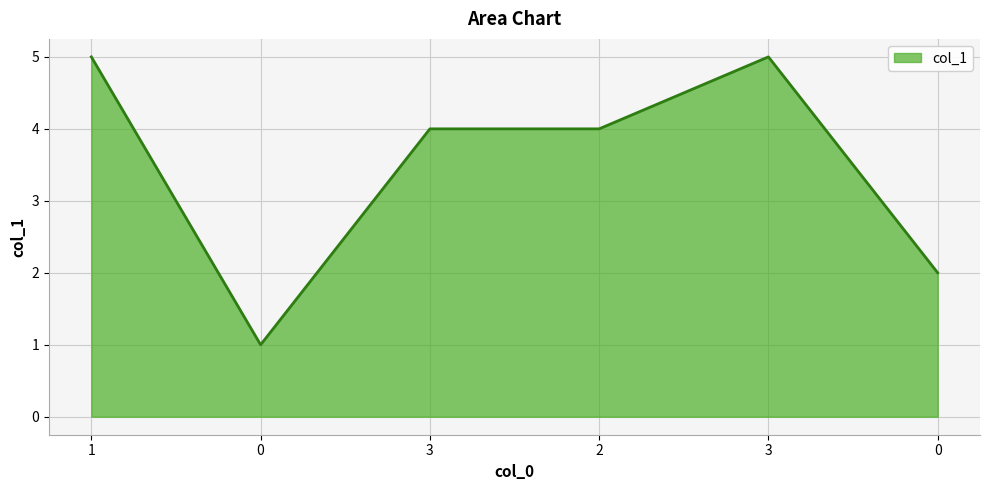

What is the label of the 4th point from the right?

3